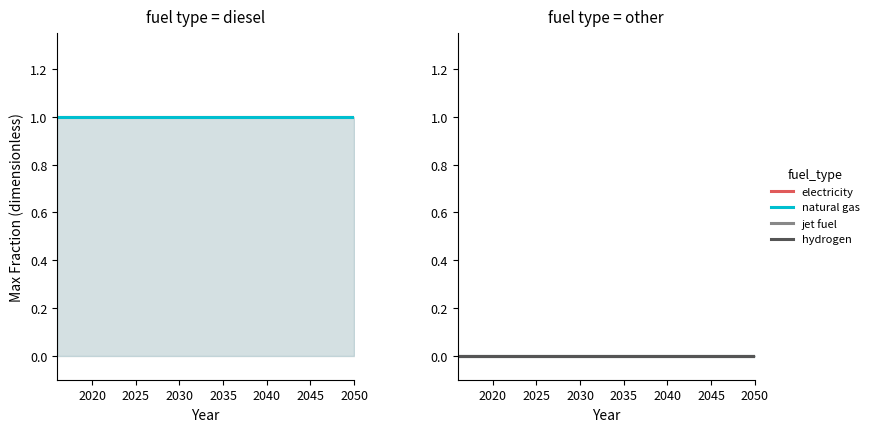

True or false: petroleum diesel has more than 1 points higher than both neighbors.

False